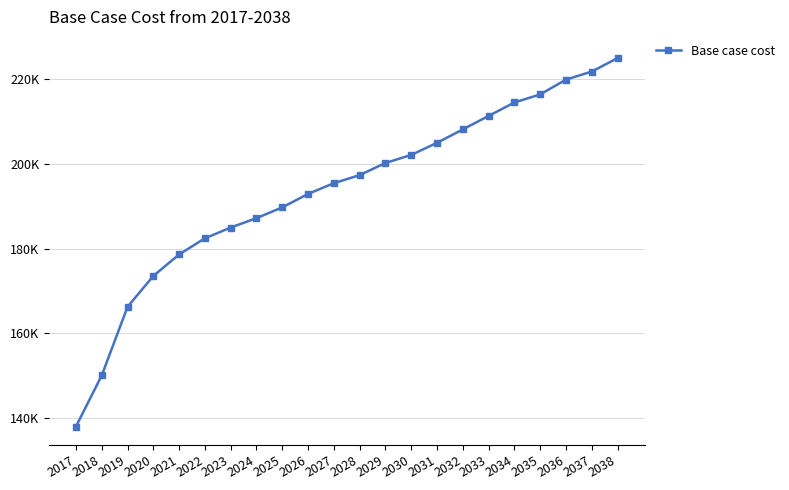

List the labels in order of value, smallest first.

2017, 2018, 2019, 2020, 2021, 2022, 2023, 2024, 2025, 2026, 2027, 2028, 2029, 2030, 2031, 2032, 2033, 2034, 2035, 2036, 2037, 2038